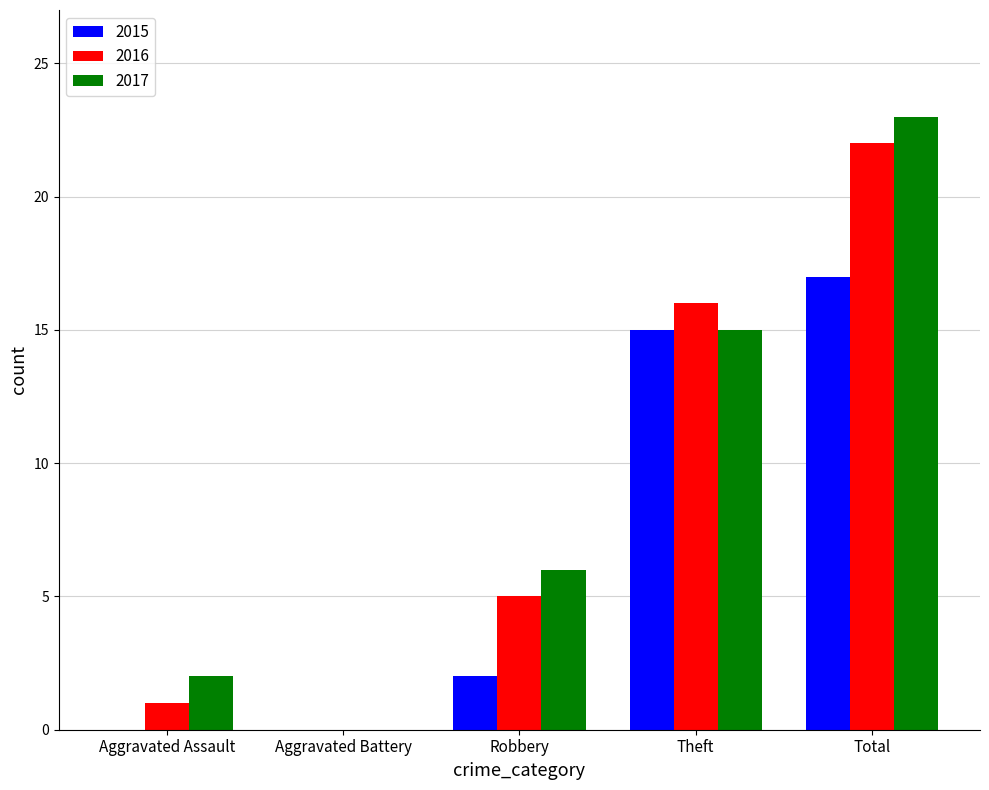

What value does the 2015 series have at Theft, to the nearest 10?

20